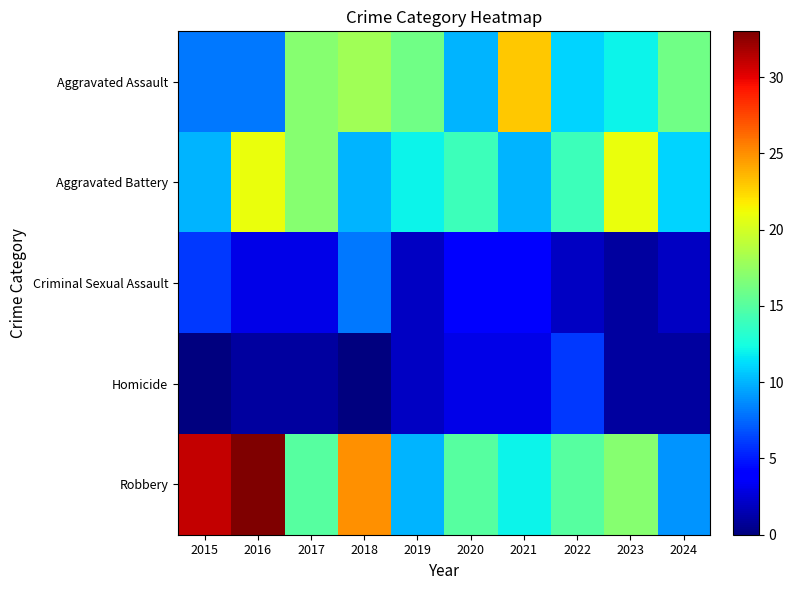

Which category has the highest value across all series?

2016